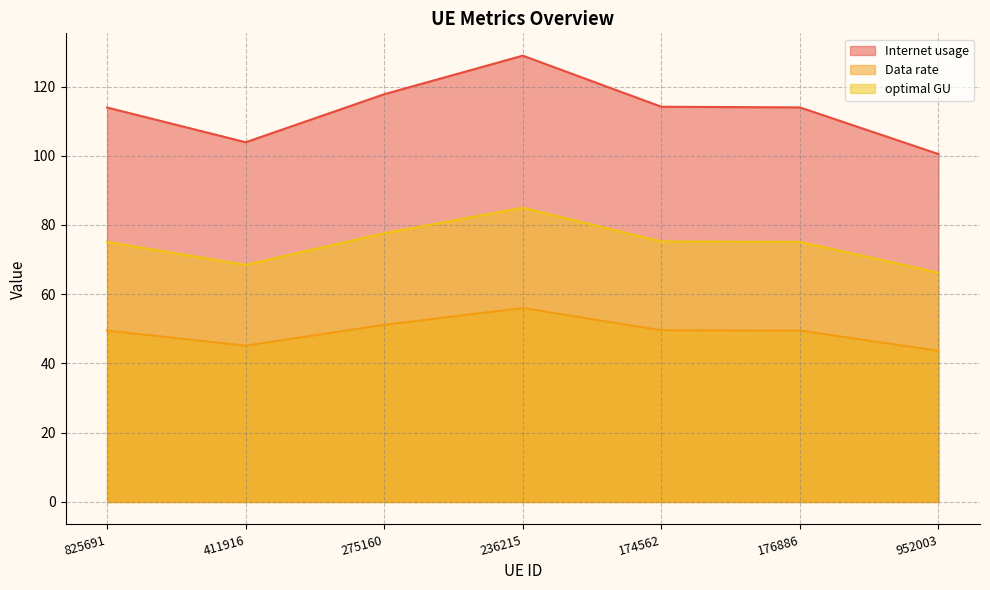

Rank the series by their average value, from lowest to highest.

Data rate, optimal GU, Internet usage